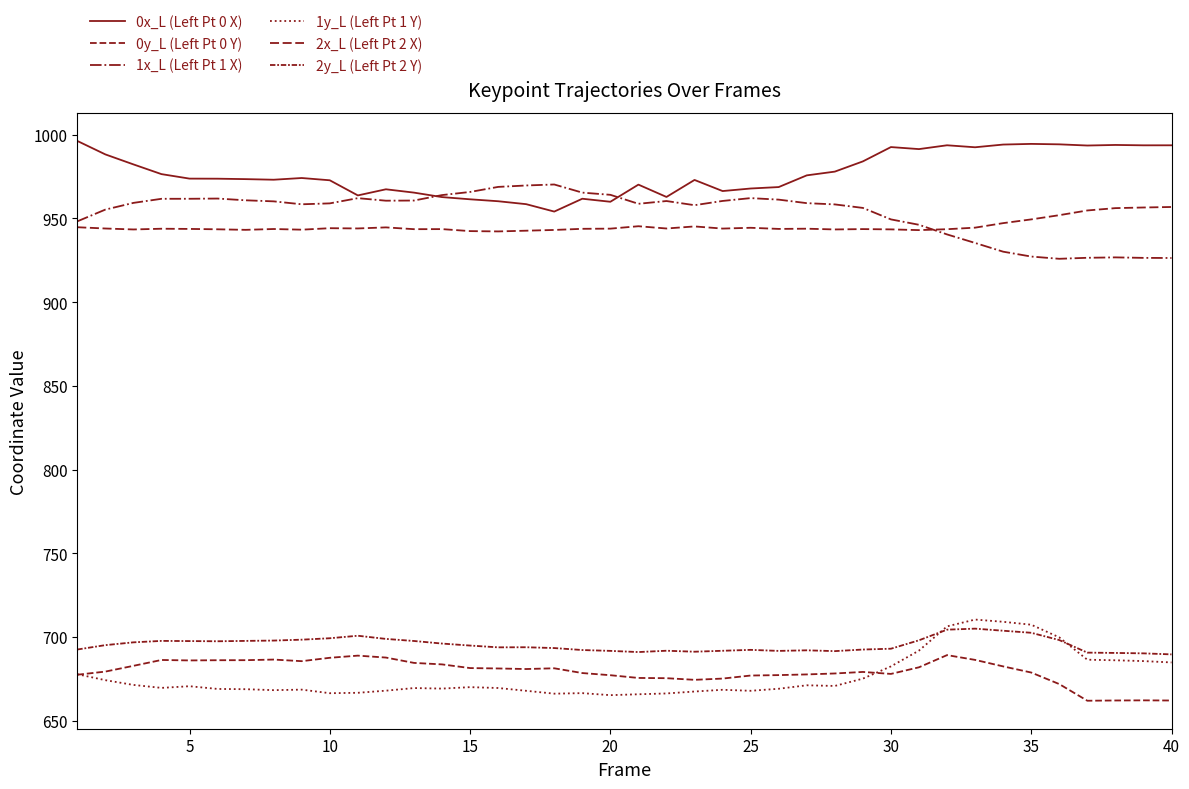

How many lines are shown in the chart?

6